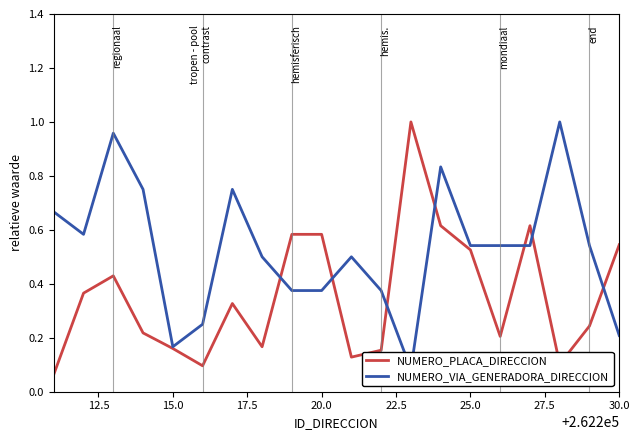

Which series has the widest spread of values?

NUMERO_PLACA_DIRECCION